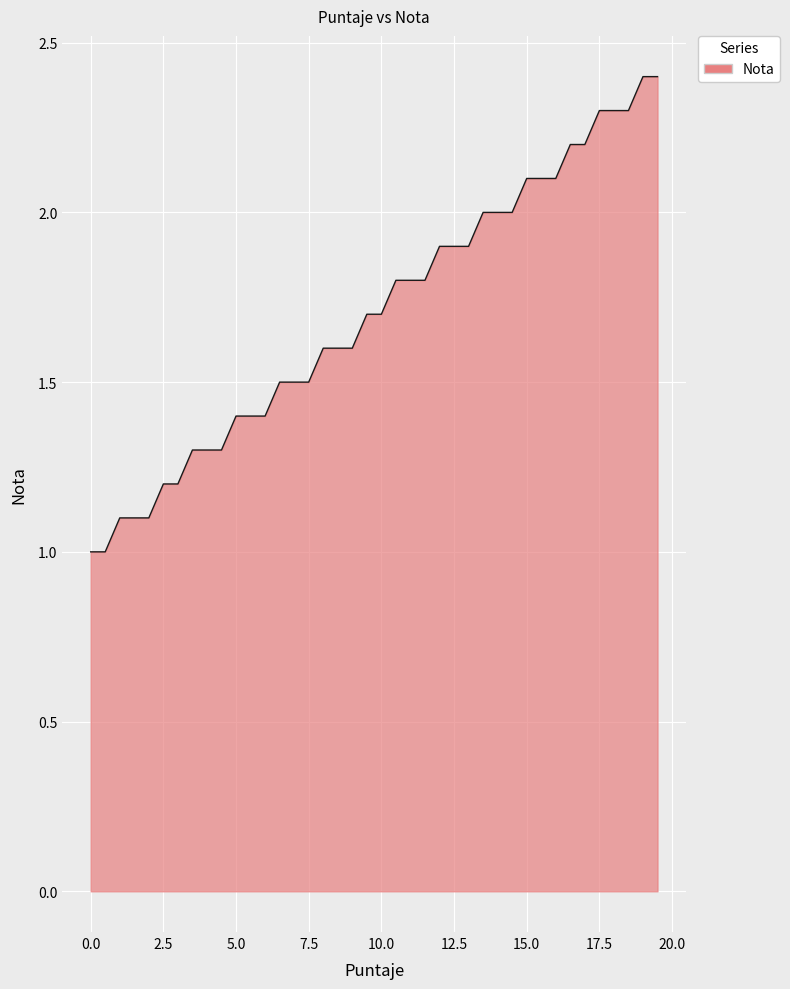

What is the greatest value displayed?

2.4